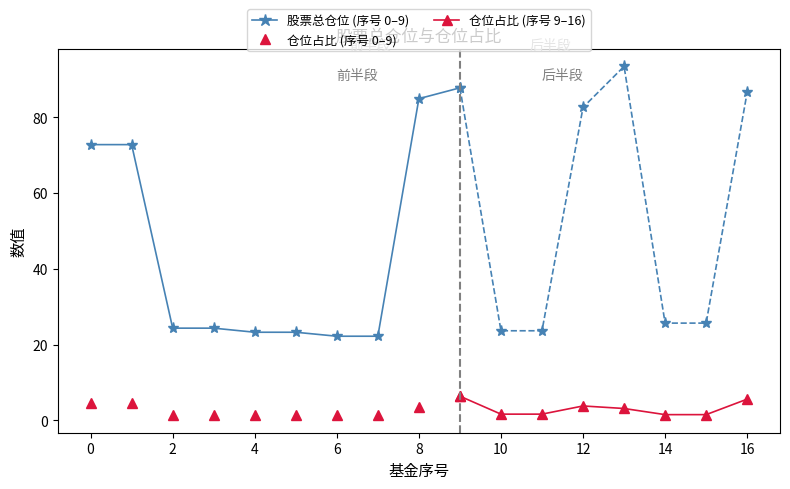

At which category is the sum across all series the highest?

13